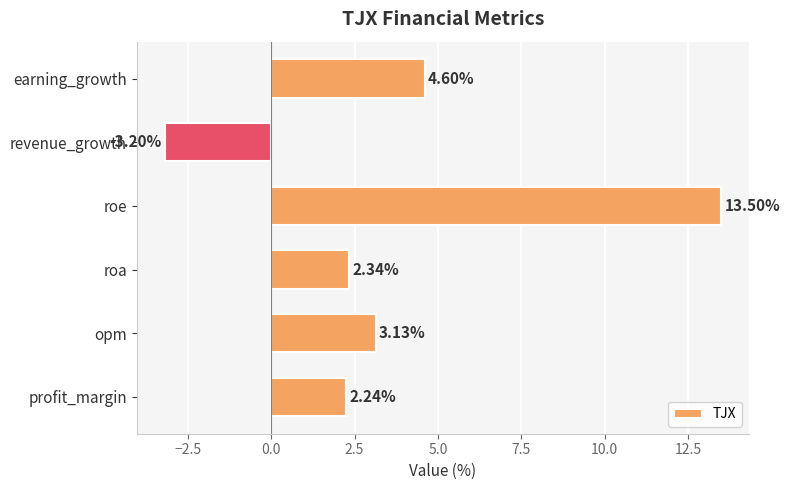

What is the maximum value shown in the chart?

13.5